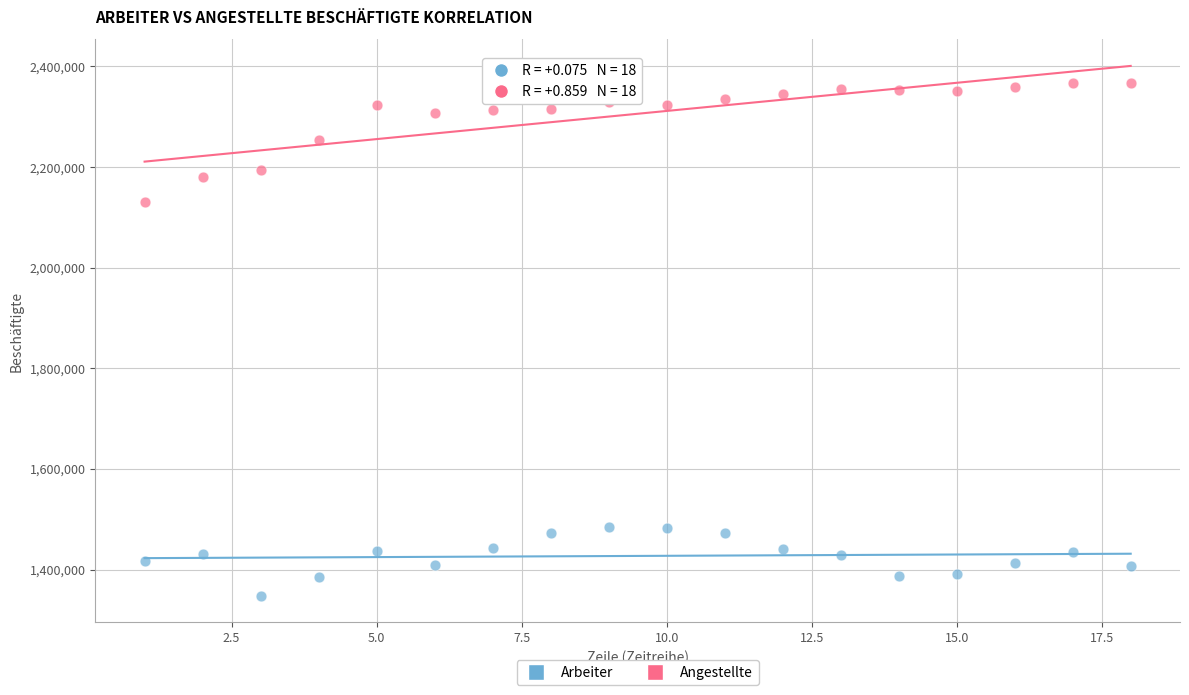

Which series contains the lowest Y value?

Arbeiter